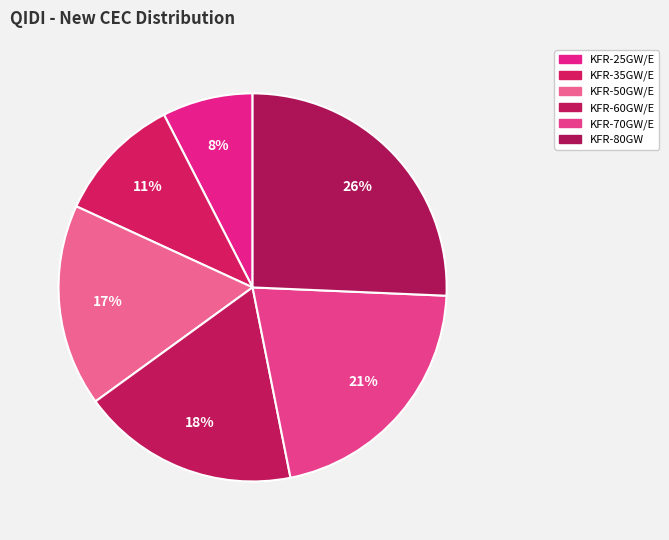

Is there a majority slice in this chart?

No